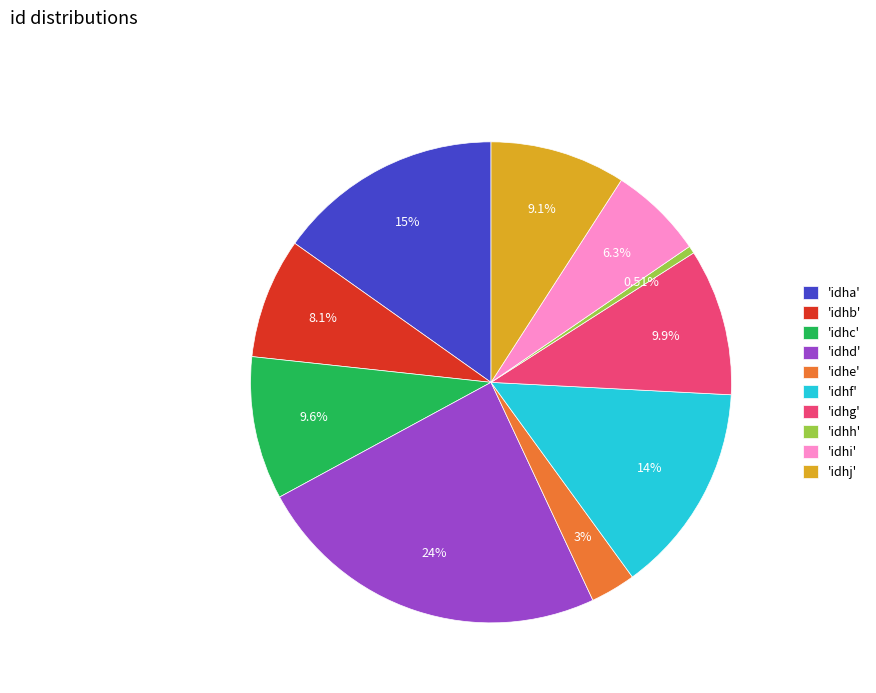

Is there a majority slice in this chart?

No